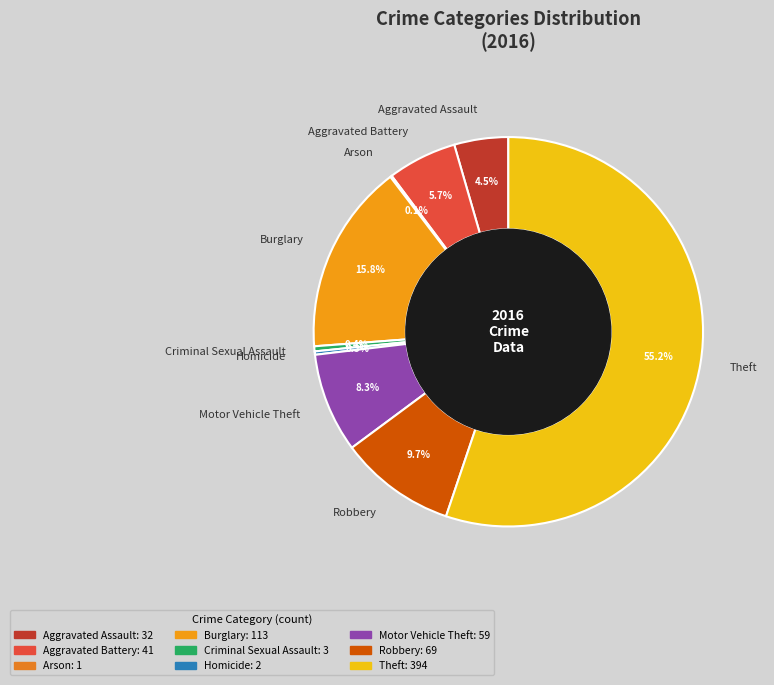

What is the largest slice in the pie chart?

Theft